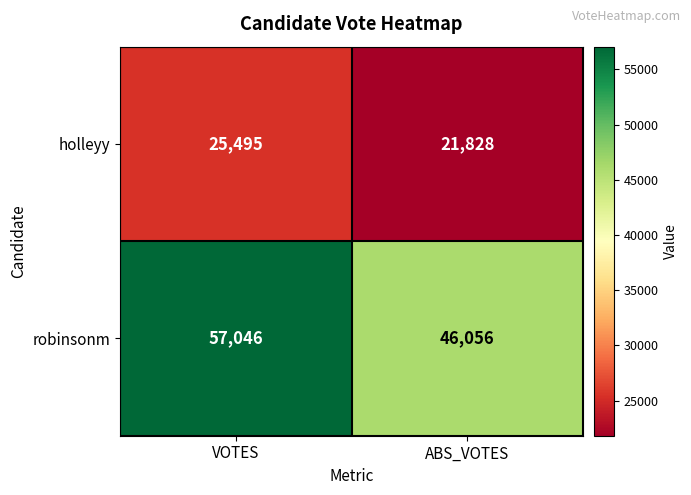

What is the spread (max minus min) of values at ABS_VOTES?

24228